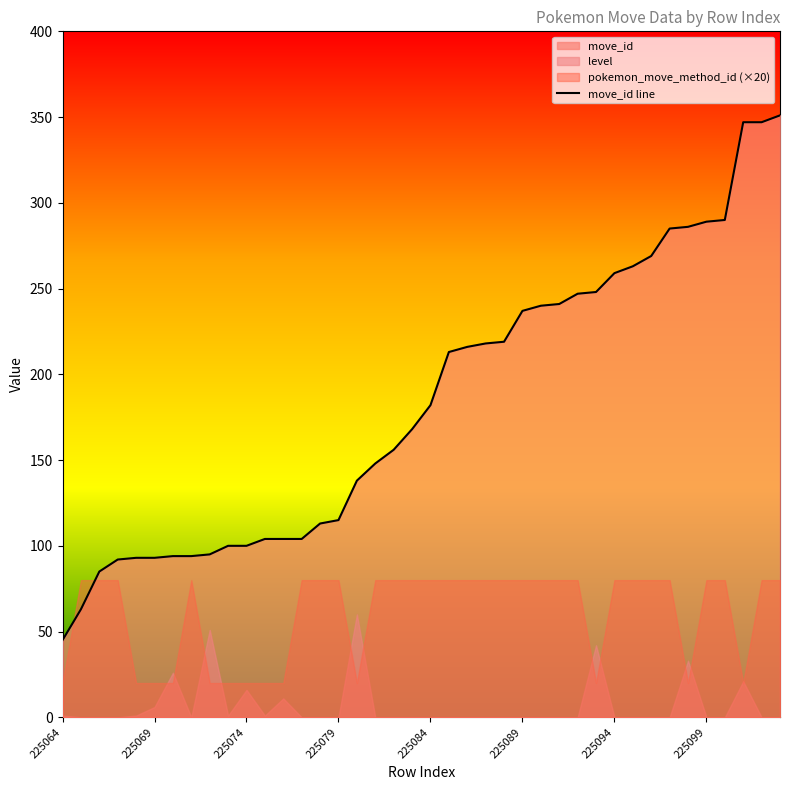

What is the difference between the maximum and minimum values?

306